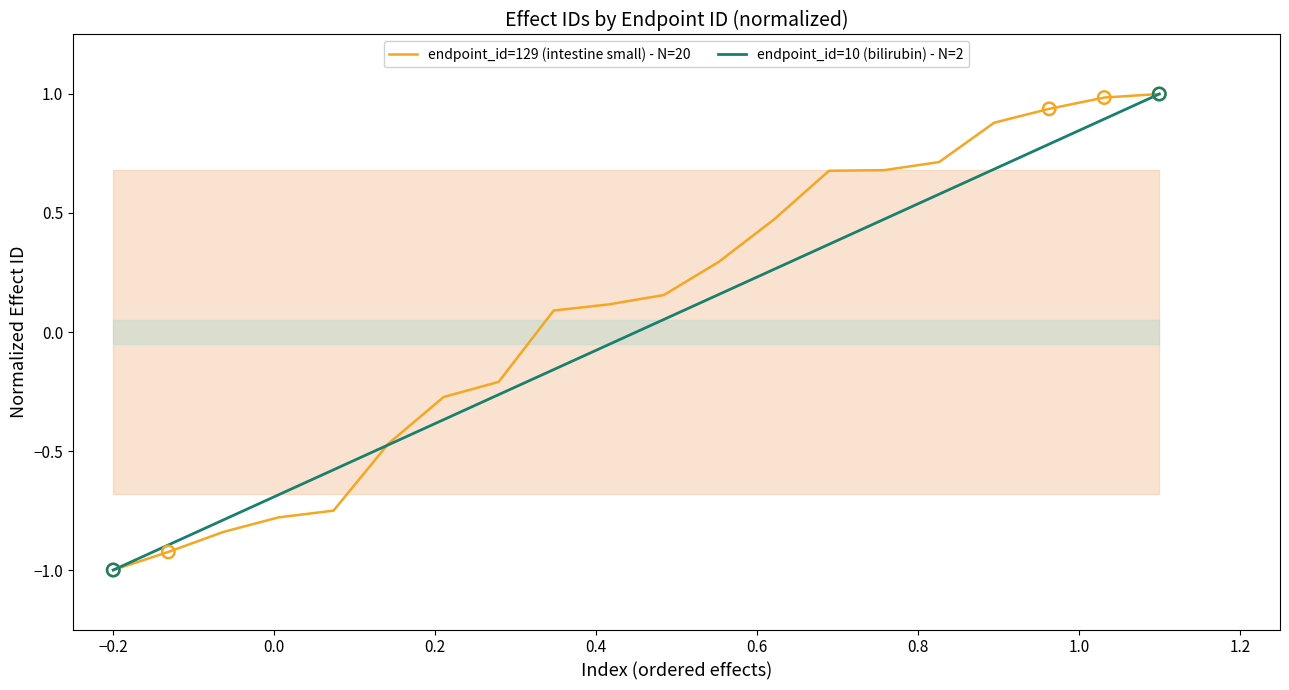

What is the maximum value for endpoint_id=129 (intestine small) - N=20?

1.0